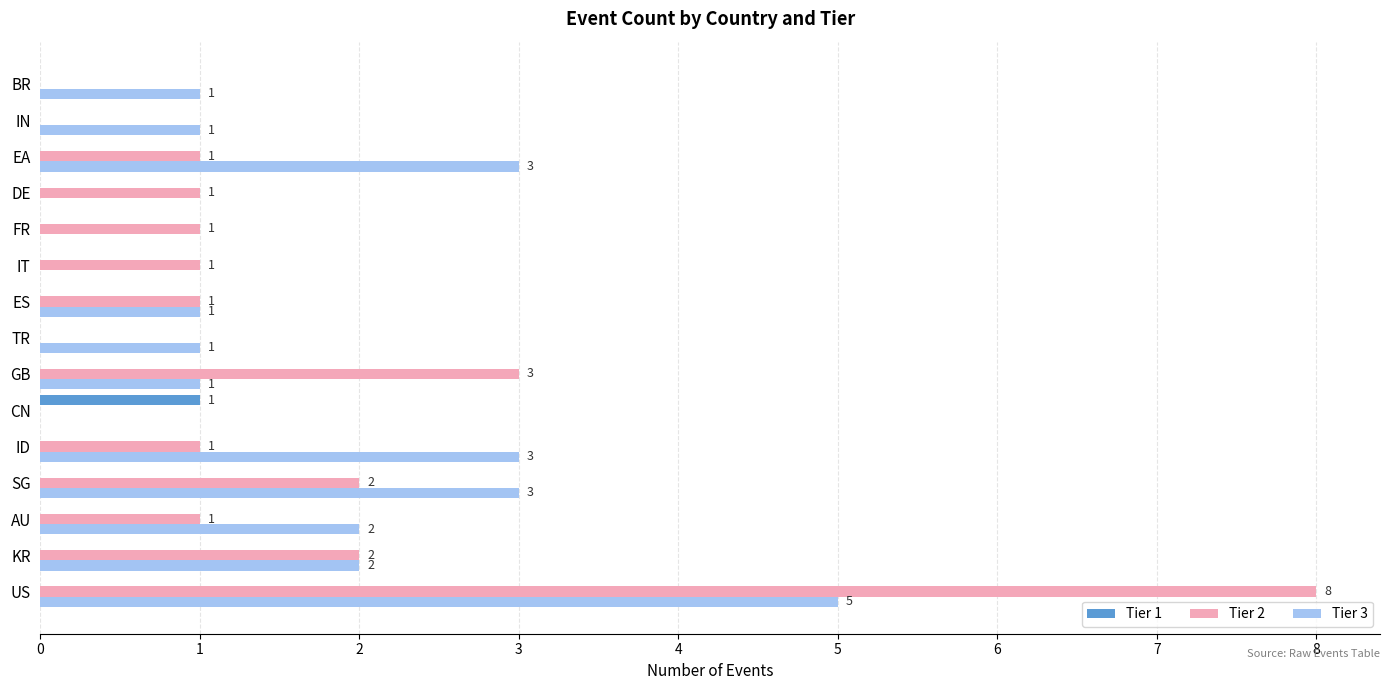

Between SG and DE, which series saw the biggest shift?

Tier 3